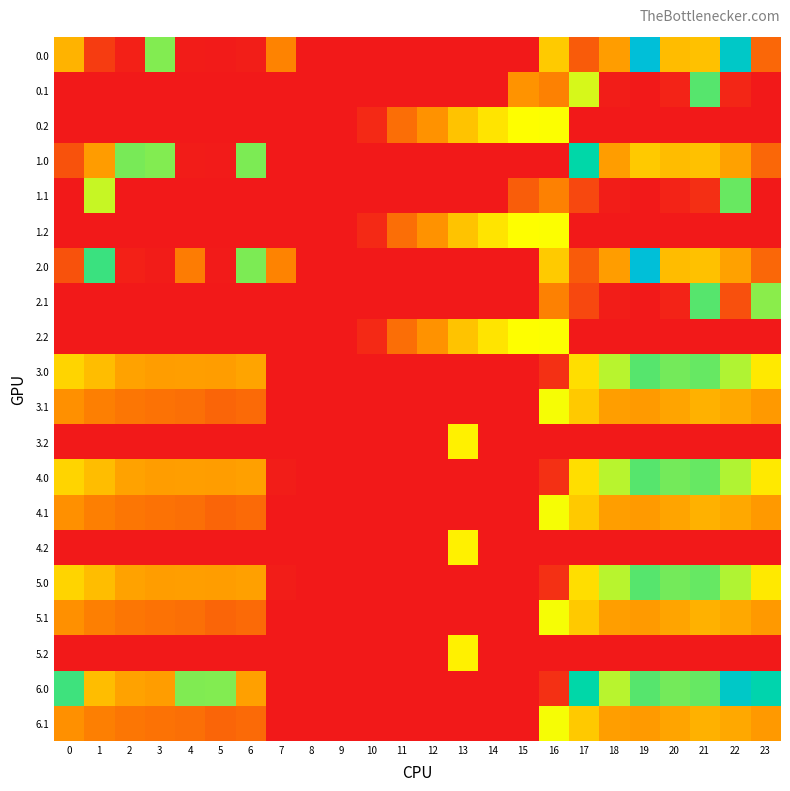

Which has a higher value, 4 or 17?

17